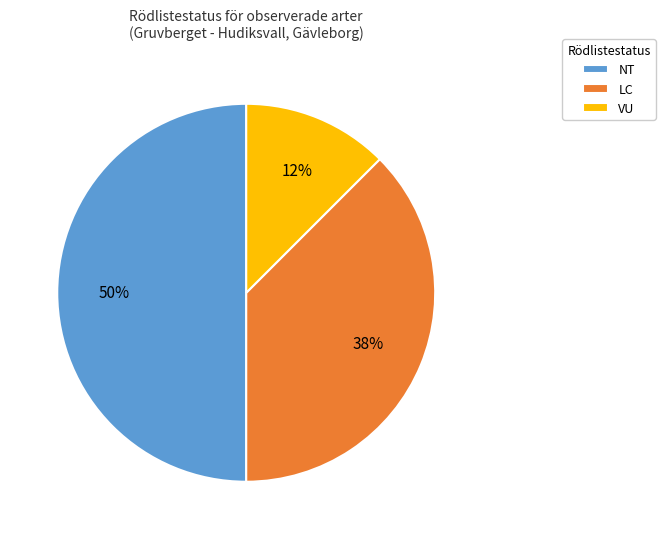

Which slice is the largest?

NT